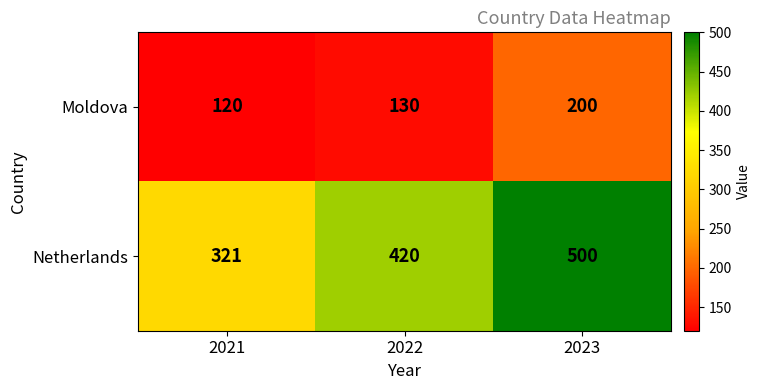

Is it true that Moldova equals 180 at 2021?

False